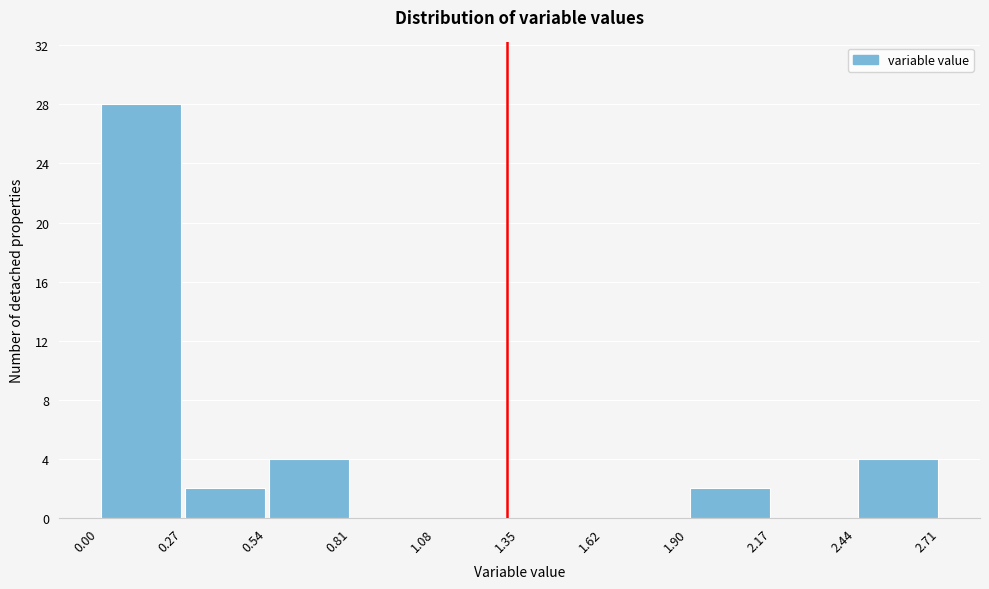

Reading left to right, transcribe this chart: for each bar, give the range it covers on the x-axis and its height. The values are not printed on the chart, so give them approximately, as read against the axis.

0.00 to 0.27: 28
0.27 to 0.54: 2
0.54 to 0.81: 4
0.81 to 1.08: 0
1.08 to 1.35: 0
1.35 to 1.62: 0
1.62 to 1.90: 0
1.90 to 2.17: 2
2.17 to 2.44: 0
2.44 to 2.71: 4